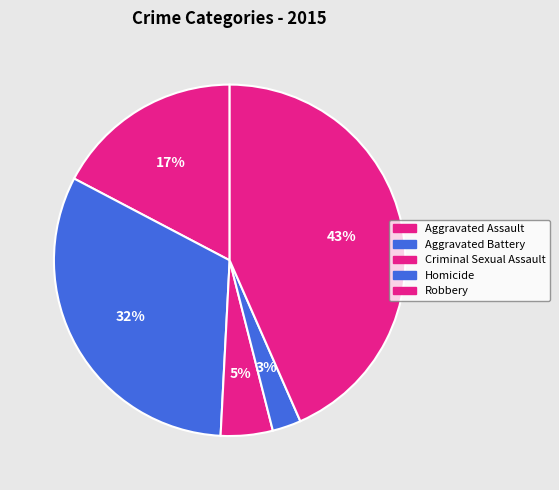

Is there a majority slice in this chart?

No